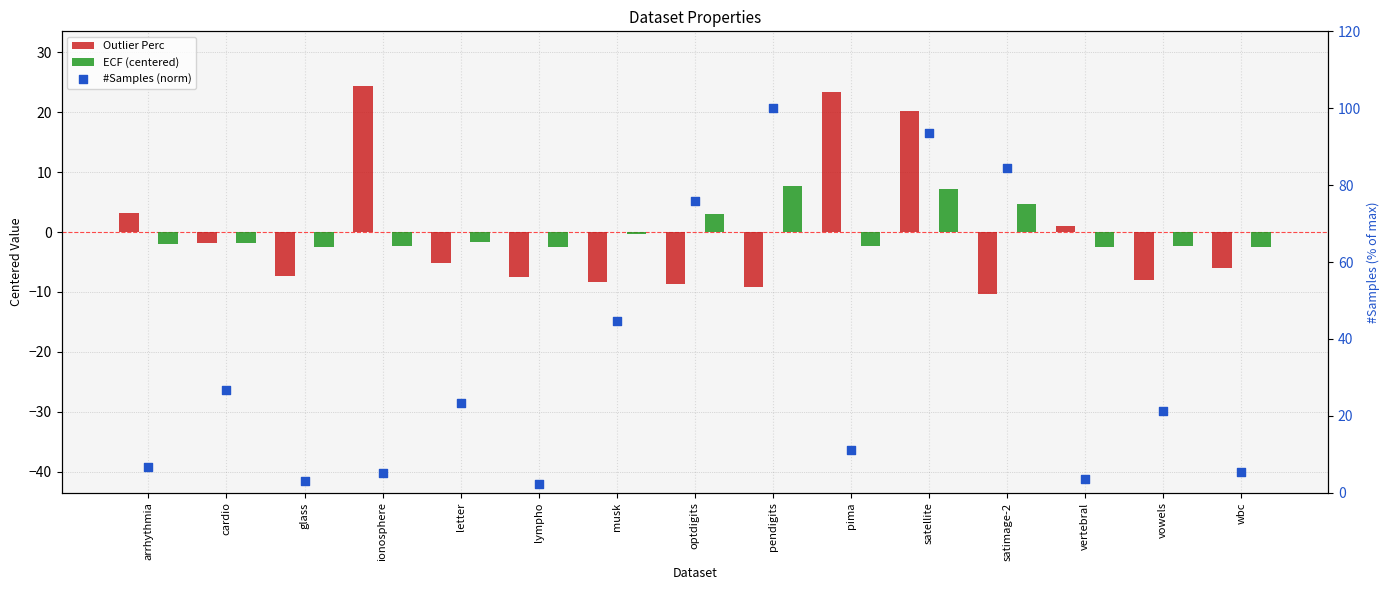

At how many categories does at least one series exceed 15?

10